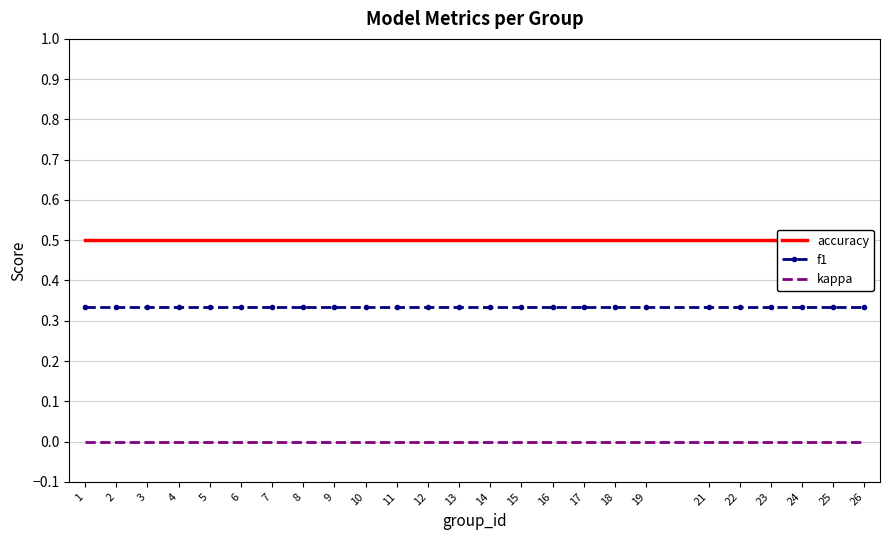

What are all the series names shown in the legend?

accuracy, f1, kappa